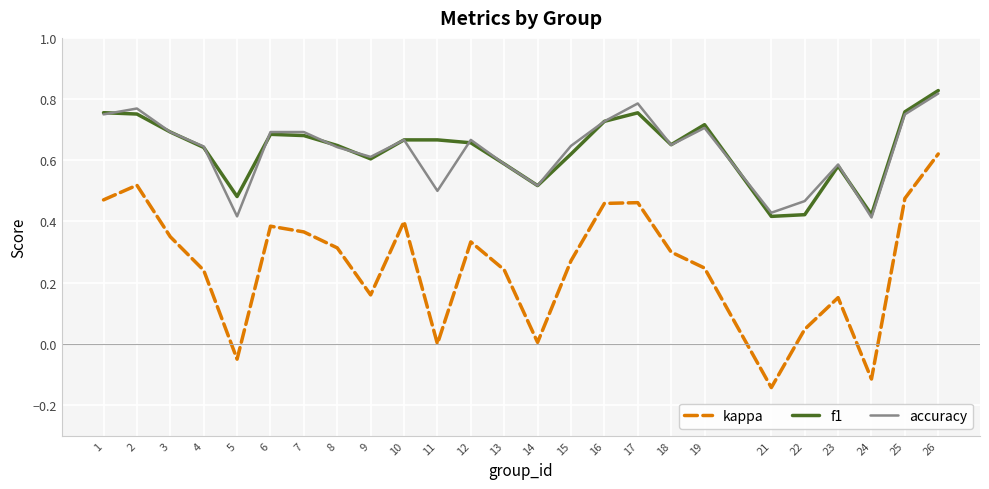

Is the value of f1 at 7 greater than the value of kappa at 21?

Yes